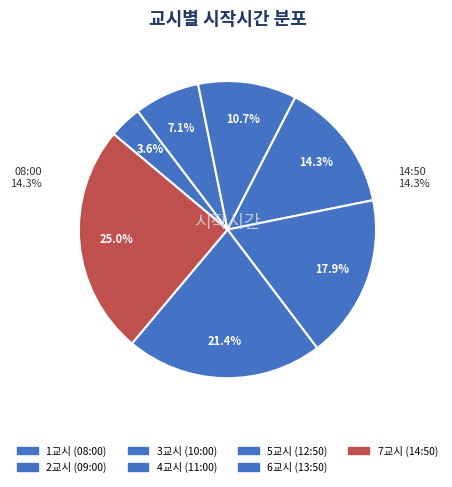

Does 10:00 represent more than half of the total?

No